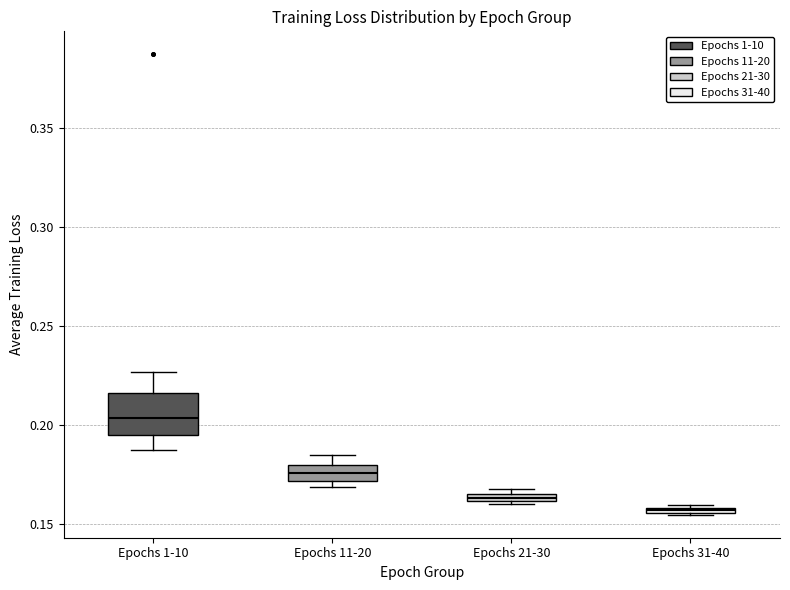

Which box's median line is the highest?

Epochs 1-10